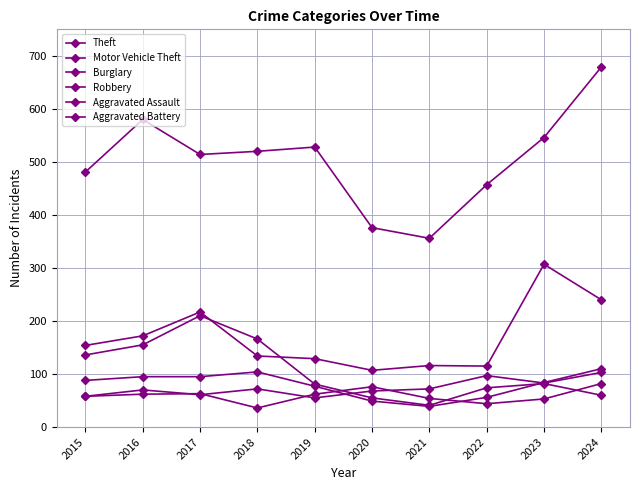

List the labels in order of Aggravated Battery value, smallest first.

2018, 2022, 2023, 2021, 2015, 2016, 2019, 2017, 2020, 2024